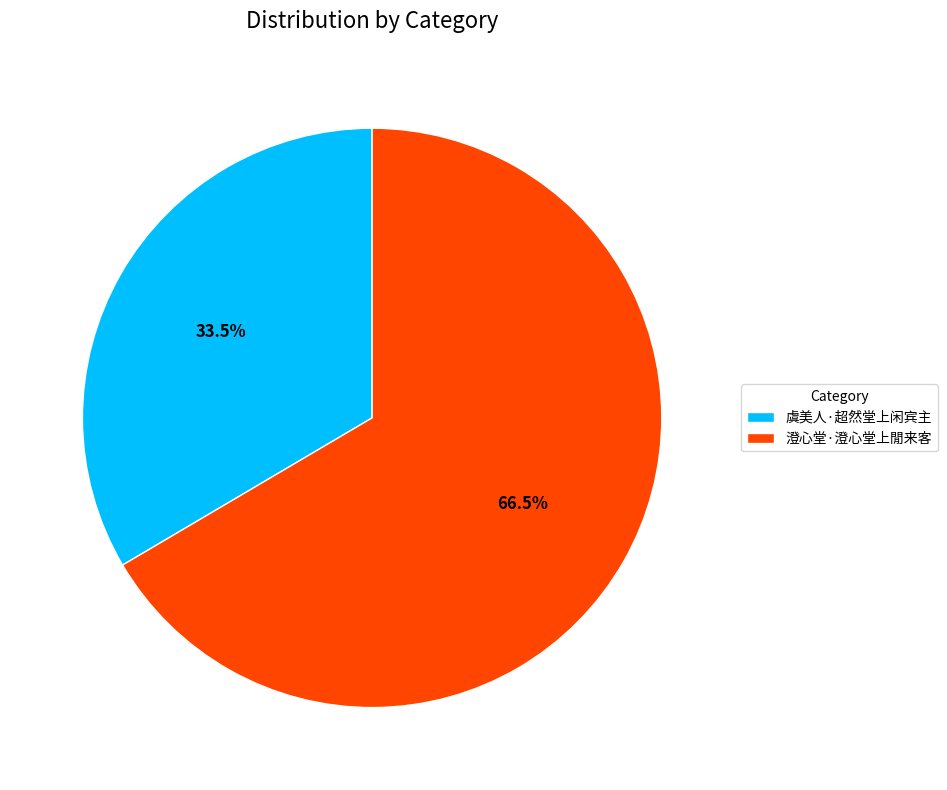

Is it true that 虞美人·超然堂上闲宾主 is 39% of the pie?

False